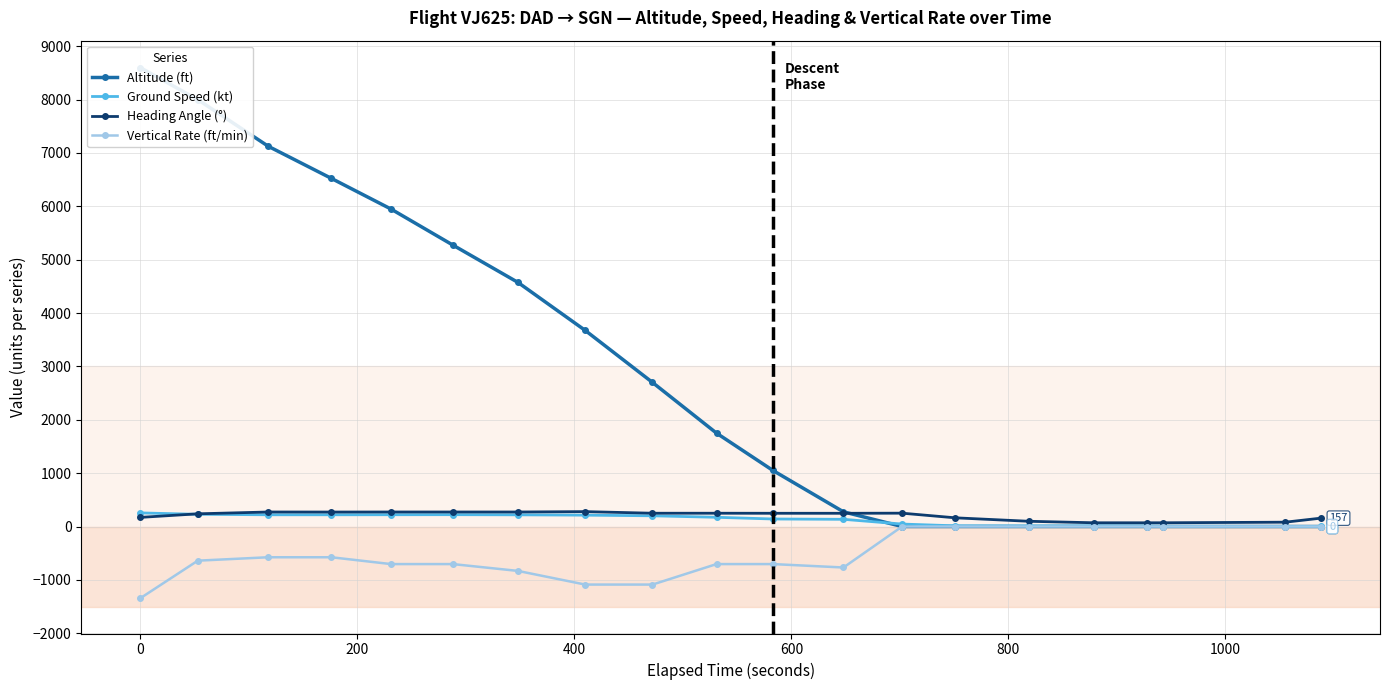

Which series has the largest total across all categories?

Altitude (ft)